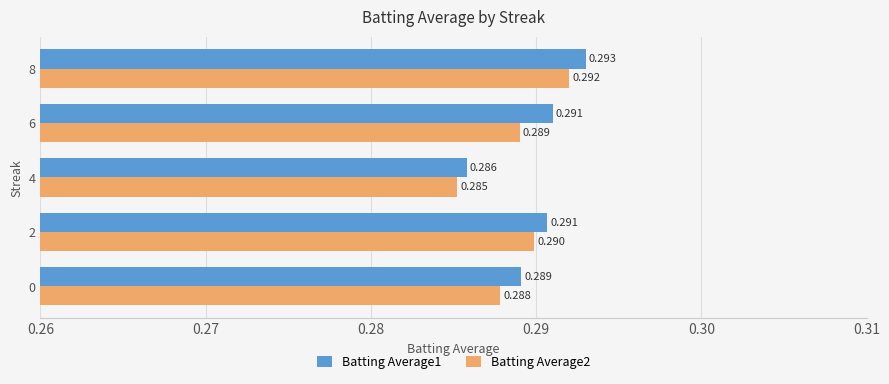

What are all the series names shown in the legend?

Batting Average1, Batting Average2